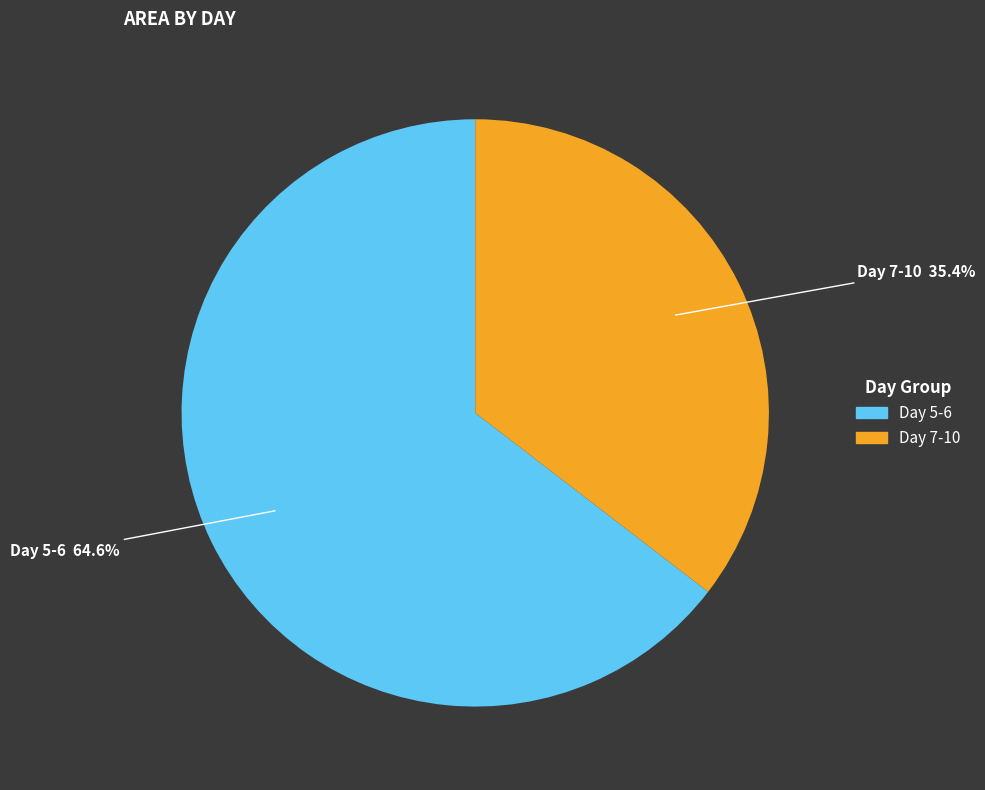

Is there a majority slice in this chart?

Yes